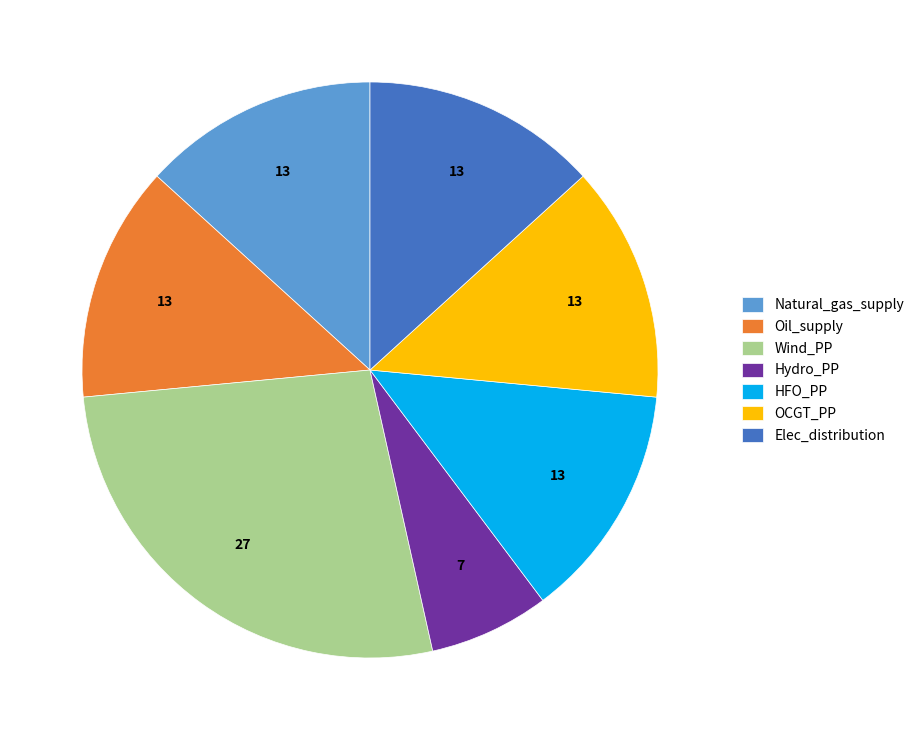

True or false: Natural_gas_supply accounts for 4% of the total.

False